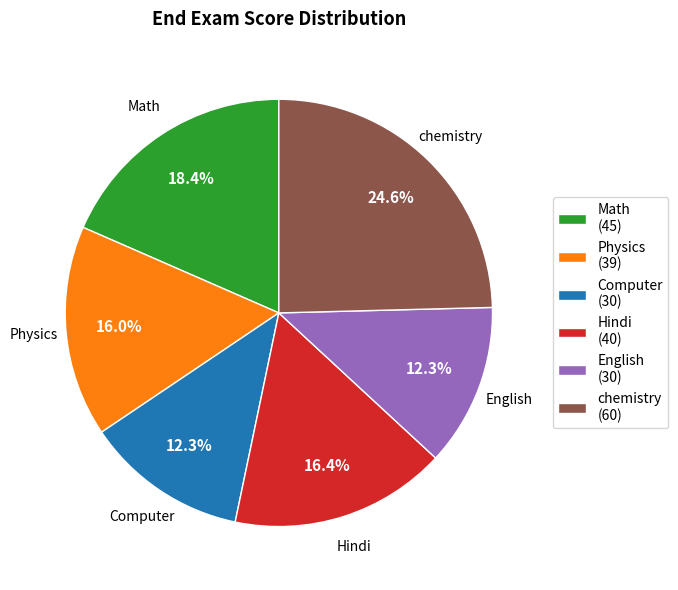

Approximately how many times larger is the value at Physics compared to English?

1.3